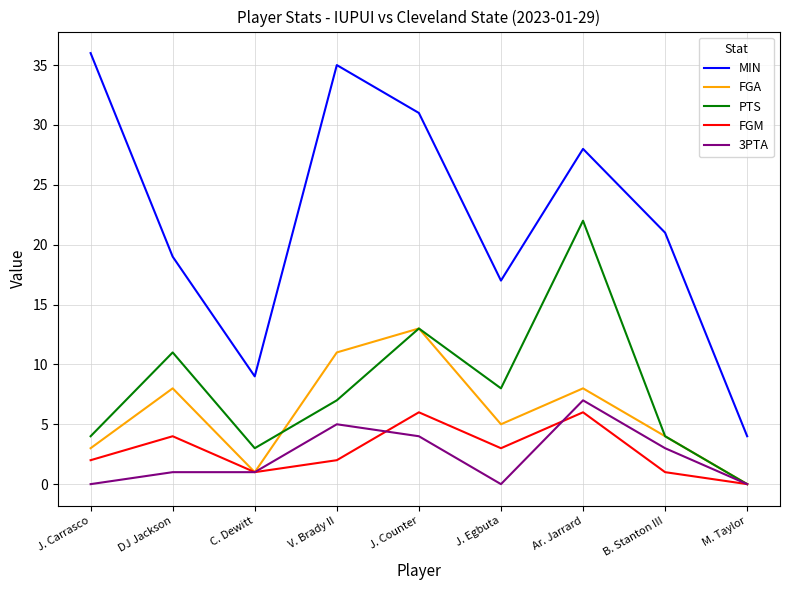

At which category is the sum across all series the highest?

Ar. Jarrard